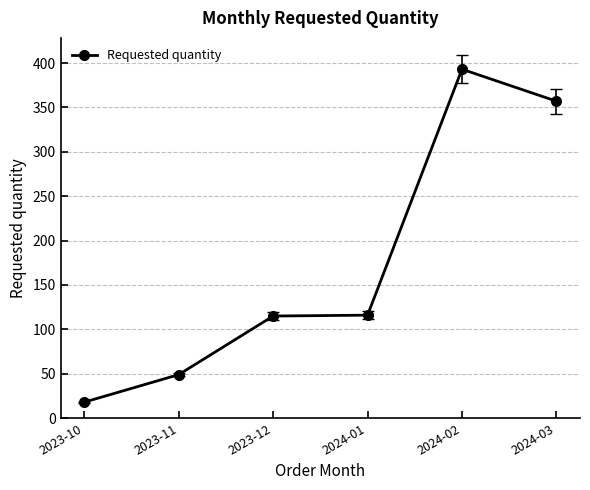

Which has a higher value, 2024-03 or 2023-10?

2024-03